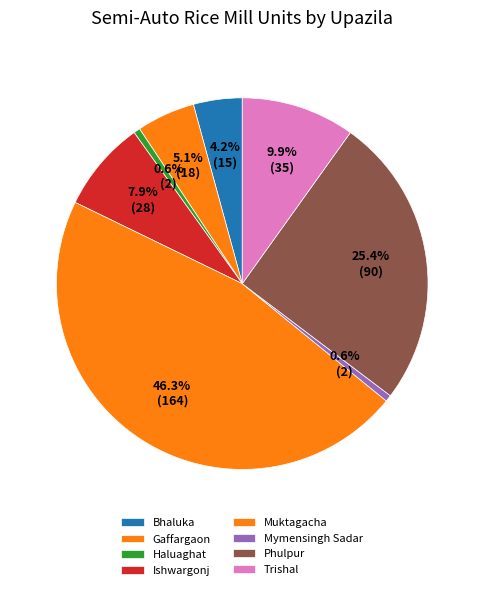

How many segments does this pie chart have?

8